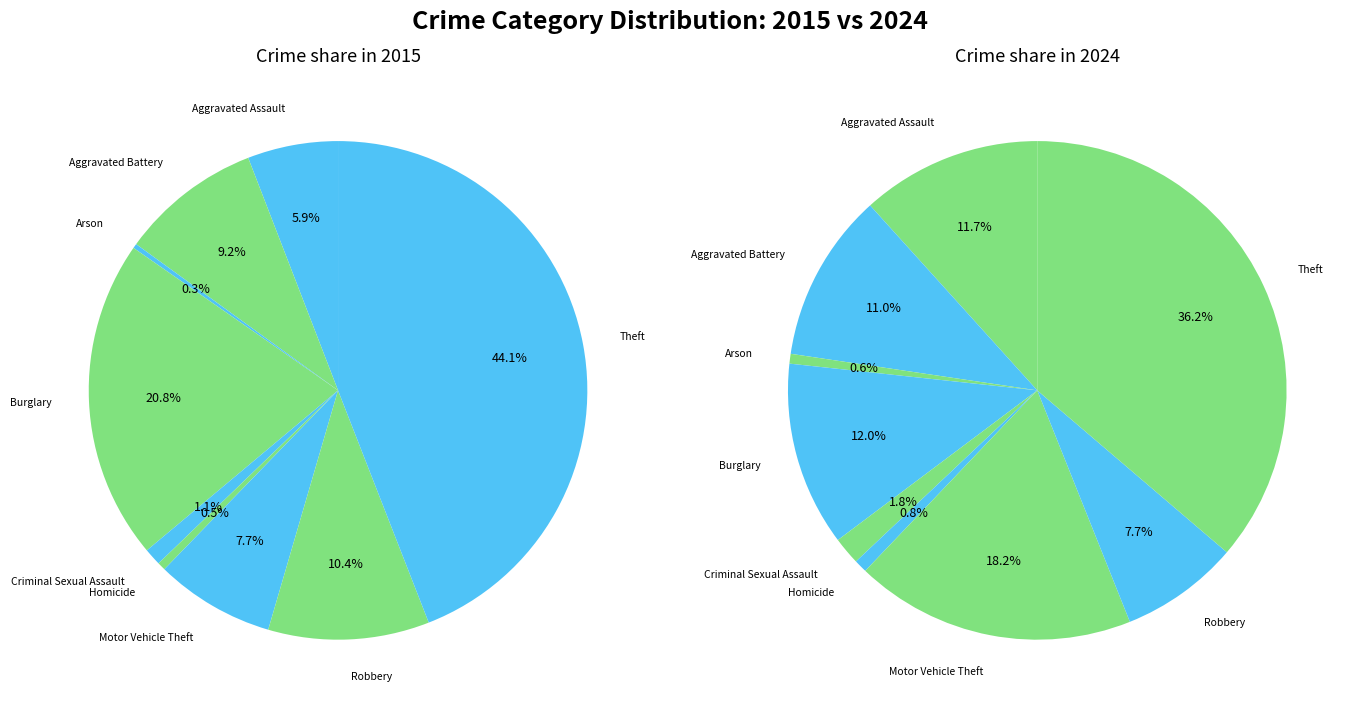

Is there a majority slice in this chart?

No